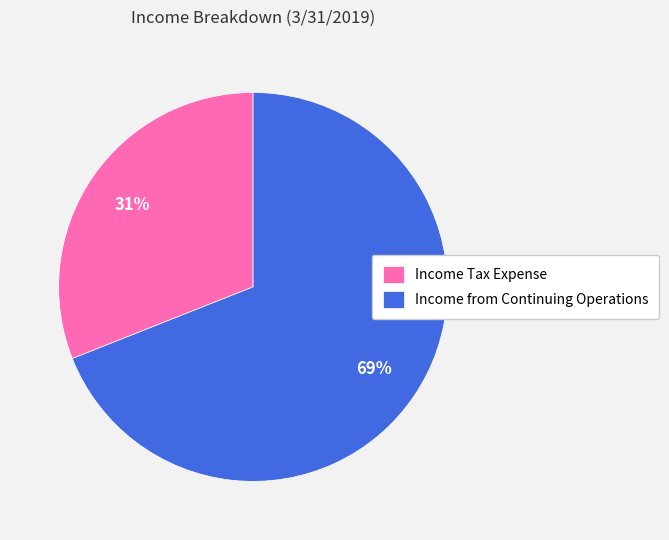

Rank the categories by value from lowest to highest.

Income Tax Expense, Income from Continuing Operations